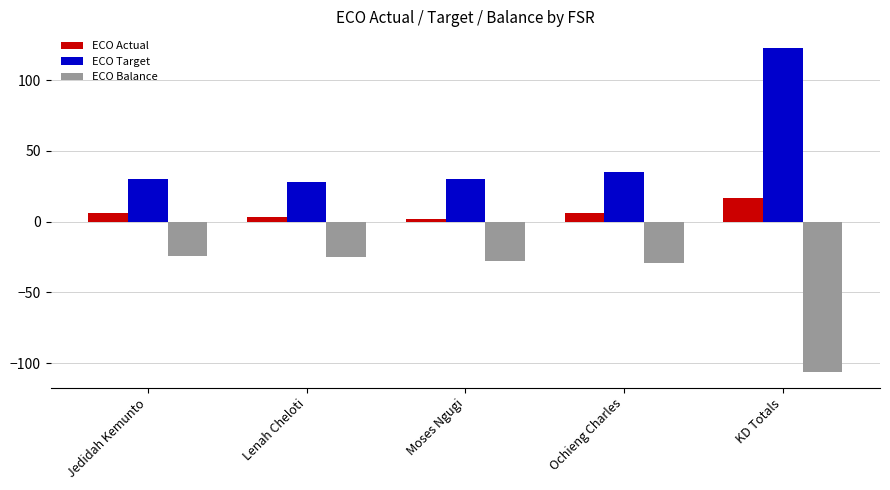

The ECO Balance series shows -60 at KD Totals. True or false?

False